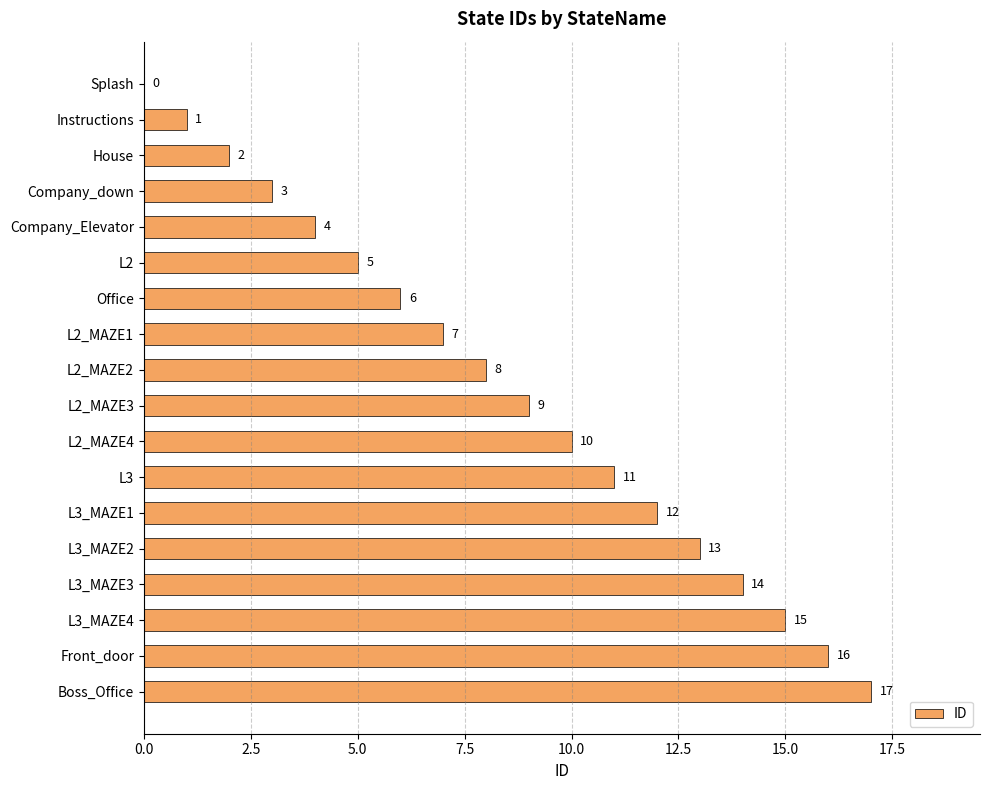

Between Splash and L3_MAZE2, which is larger?

L3_MAZE2